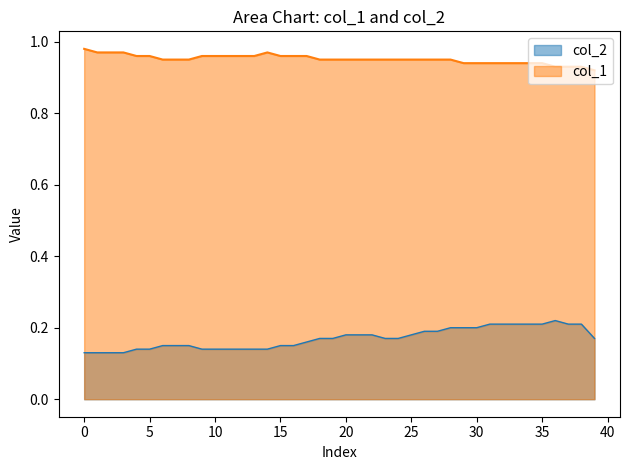

Reading right to left, transcribe all the data shown in this chart.

col_2: 0.2	0.2	0.2	0.2	0.2	0.2	0.2	0.2	0.2	0.2	0.2	0.2	0.2	0.2	0.2	0.2	0.2	0.2	0.2	0.2	0.2	0.2	0.2	0.1	0.1	0.1	0.1	0.1	0.1	0.1	0.1	0.1	0.1	0.1	0.1	0.1	0.1	0.1	0.1	0.1
col_1: 0.9	0.9	0.9	0.9	0.9	0.9	0.9	0.9	0.9	0.9	0.9	0.9	0.9	0.9	0.9	0.9	0.9	0.9	0.9	0.9	0.9	0.9	1.0	1.0	1.0	1.0	1.0	1.0	1.0	1.0	1.0	0.9	0.9	0.9	1.0	1.0	1.0	1.0	1.0	1.0